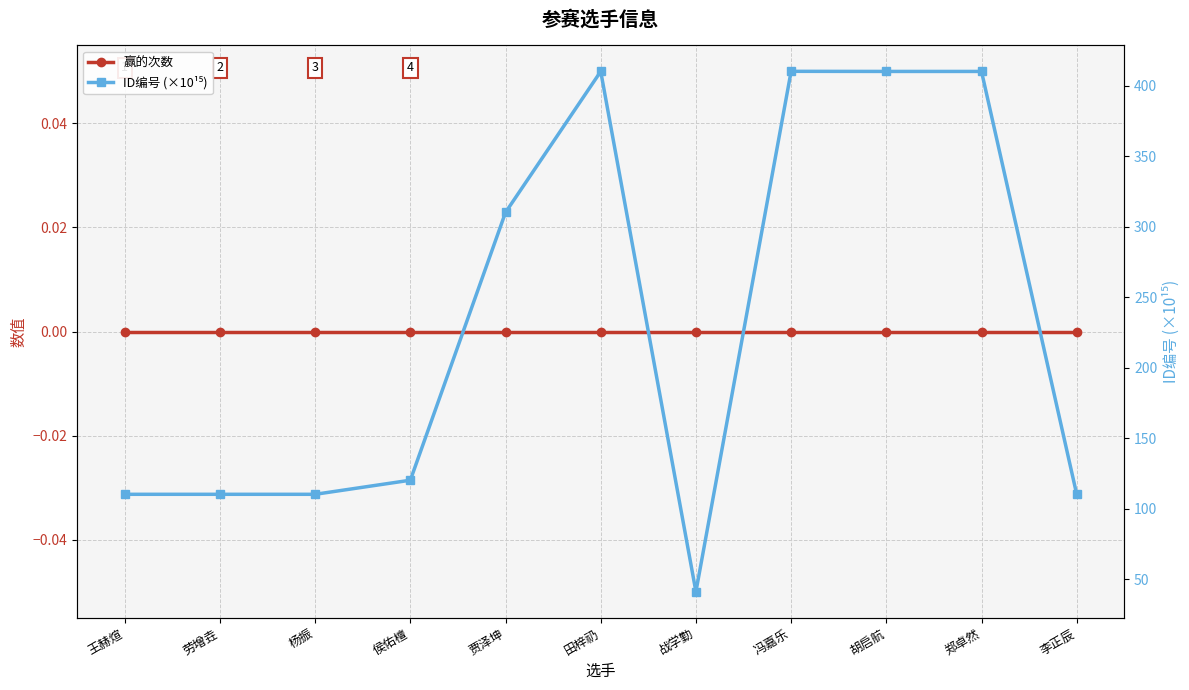

Between 王赫煊 and 李正辰, which series saw the biggest shift?

ID编号 (×10¹⁵)